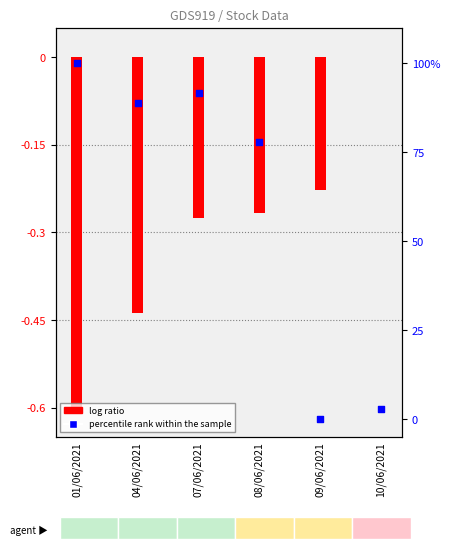

Which series reaches the maximum Y coordinate?

percentile rank within the sample